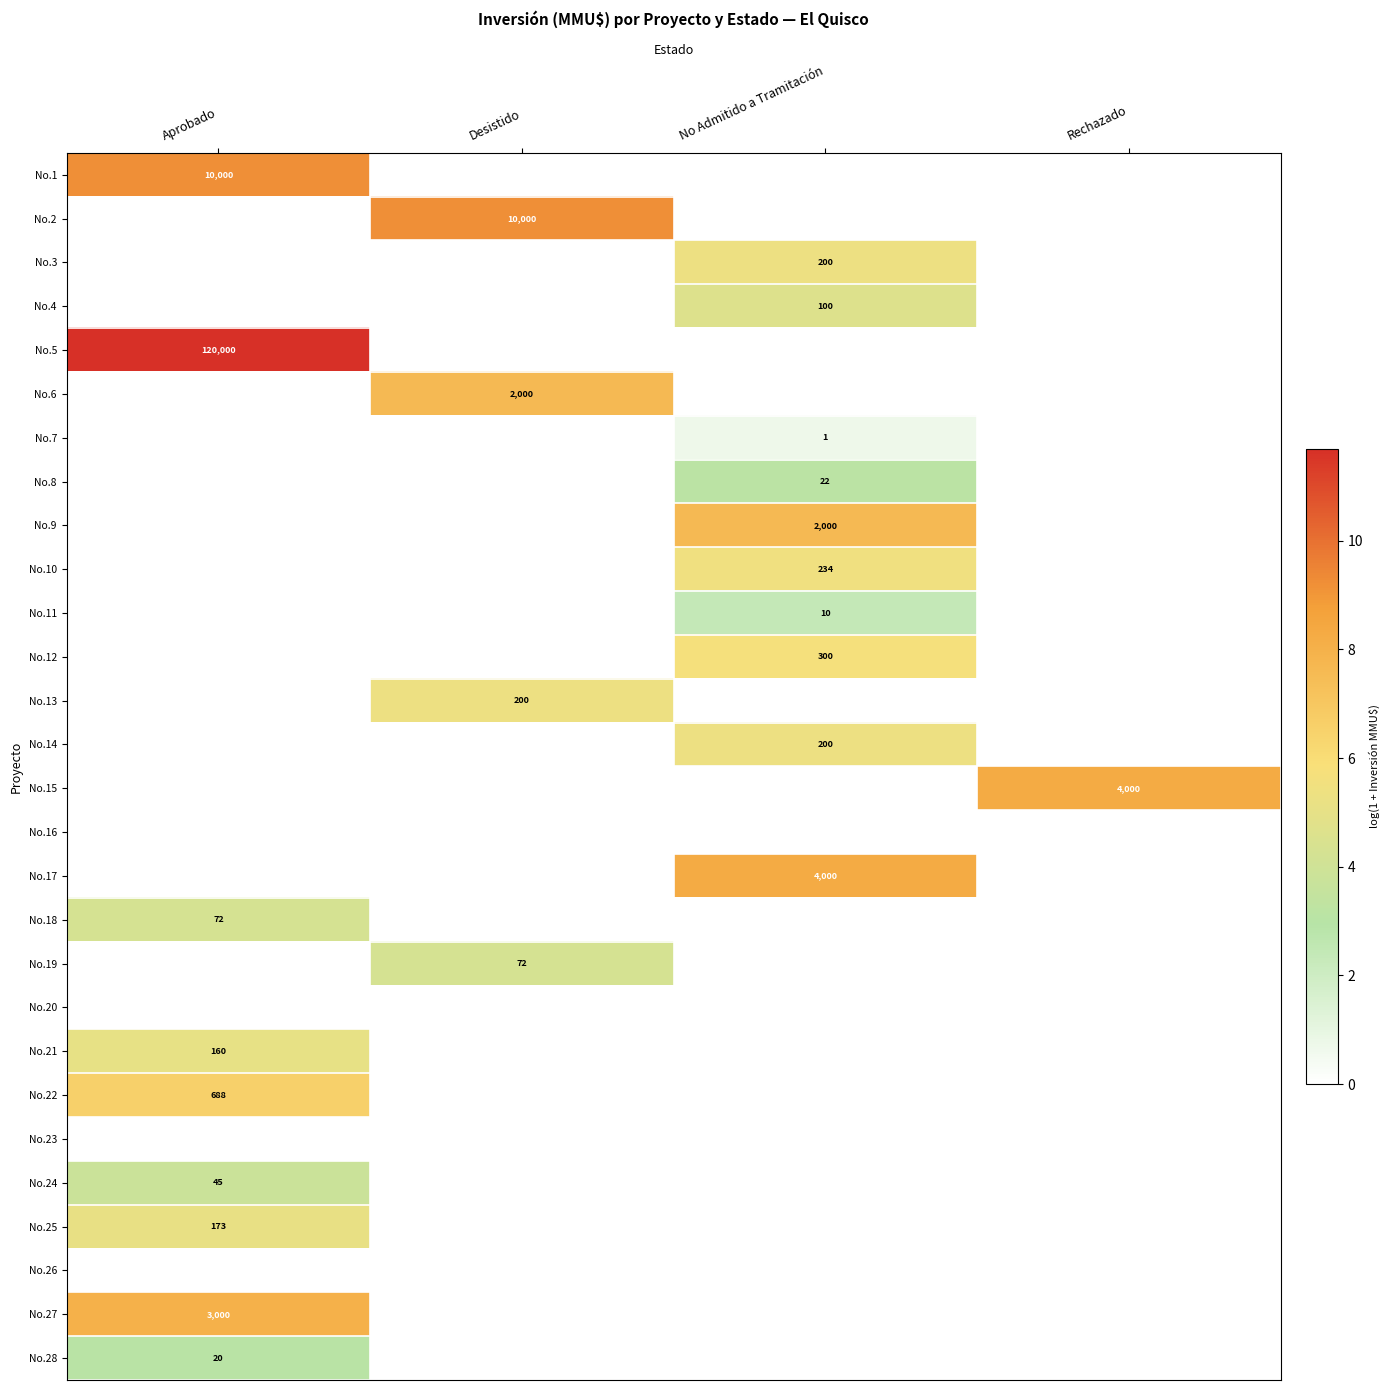

Is it true that No.22 equals 688 at Aprobado?

True